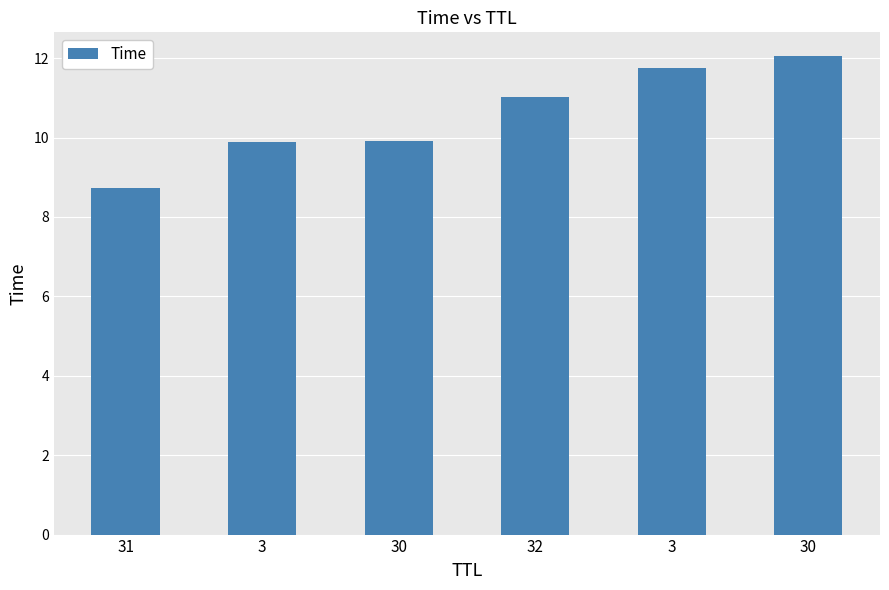

What is the value of the 2nd bar from the left?

9.9